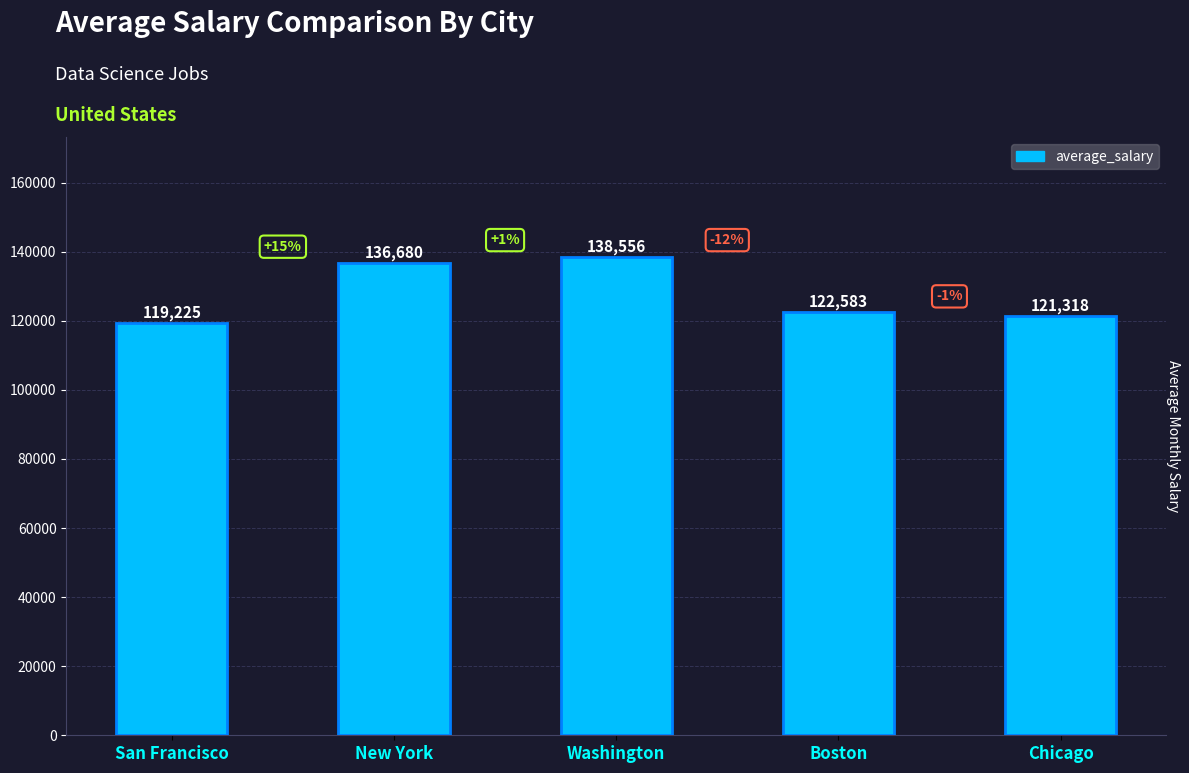

At which category does the chart reach its peak across all series?

Washington